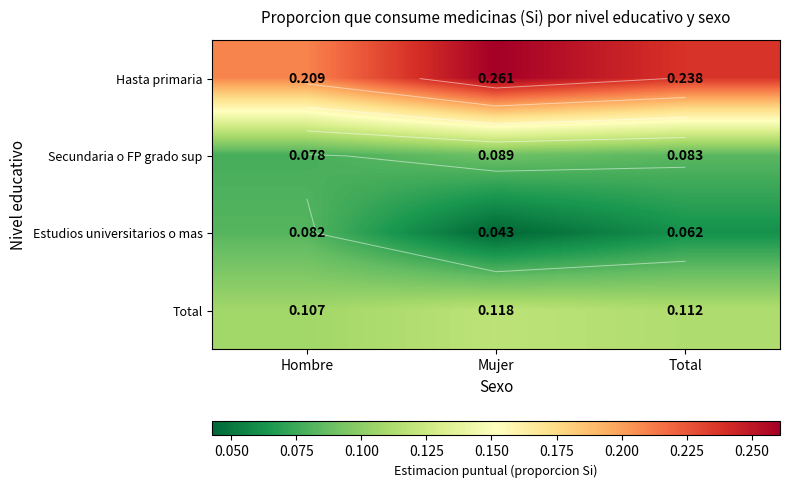

Read the Hasta primaria value at Hombre.

0.2